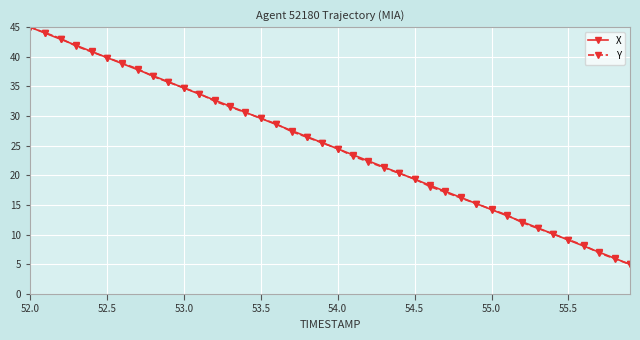

What is the minimum value shown in the chart?

5.0